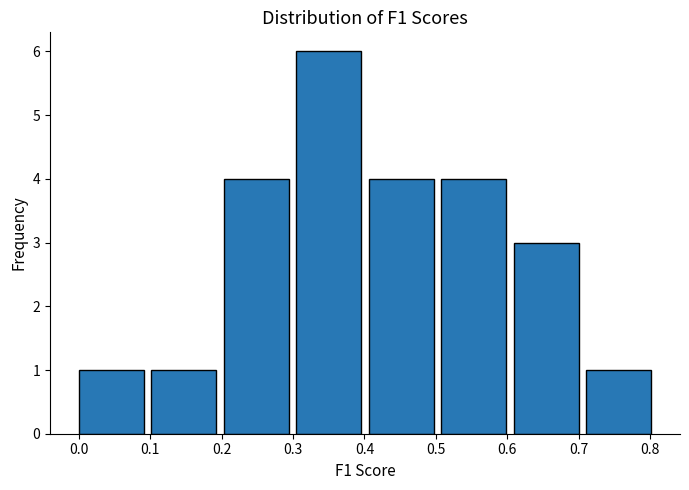

How tall is the bar that spans 0.30 to 0.41 on the x-axis? Neither the bar edges nor the heights are printed on the chart, so give them approximately, as read against the axes.

6